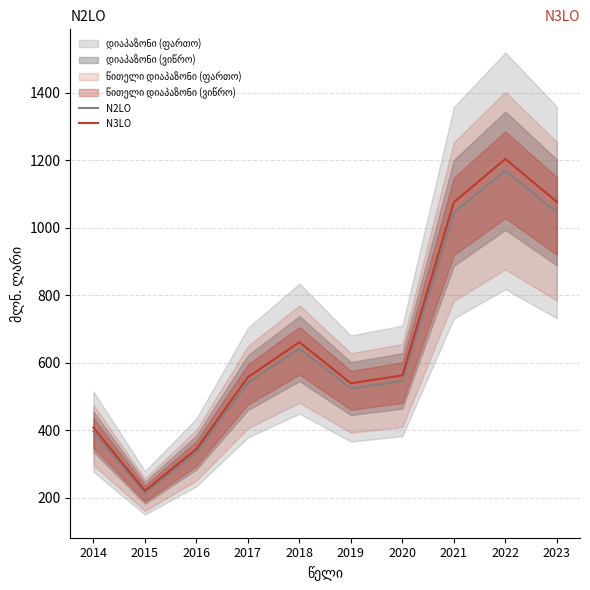

Which series has the largest total across all categories?

N3LO